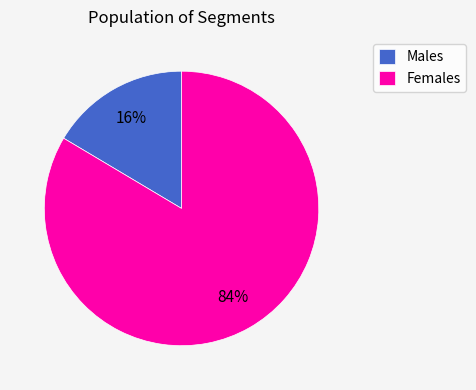

Is it true that Females is 92% of the pie?

False